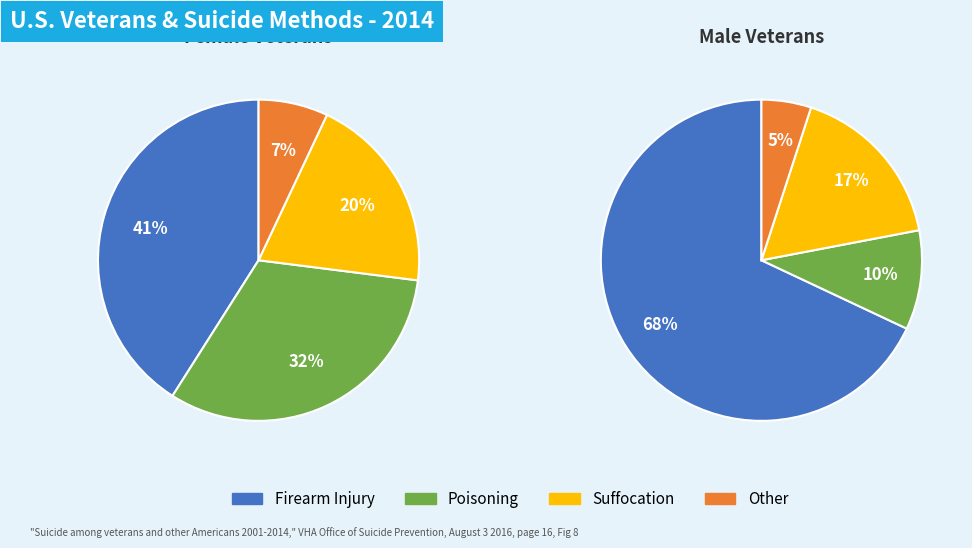

True or false: 58.0 accounts for 1% of the total.

False